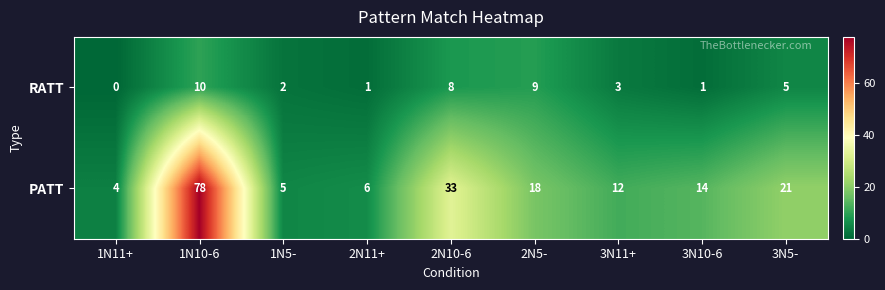

Reading right to left, list all the values displayed in this chart.

RATT: 3N5-=5	3N10-6=1	3N11+=3	2N5-=9	2N10-6=8	2N11+=1	1N5-=2	1N10-6=10	1N11+=0
PATT: 3N5-=21	3N10-6=14	3N11+=12	2N5-=18	2N10-6=33	2N11+=6	1N5-=5	1N10-6=78	1N11+=4